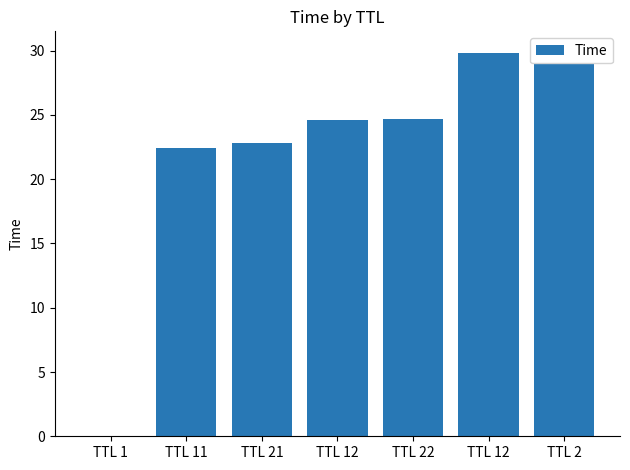

What is the label of the 2nd bar from the left?

TTL 11